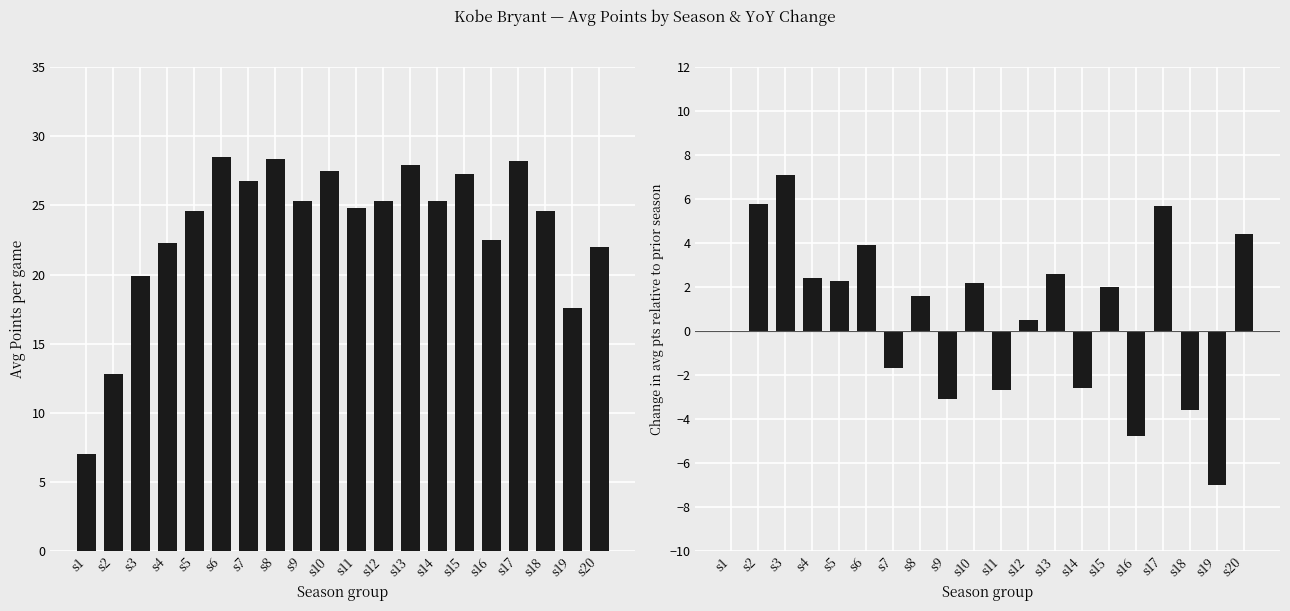

How many categories are shown in the chart?

20